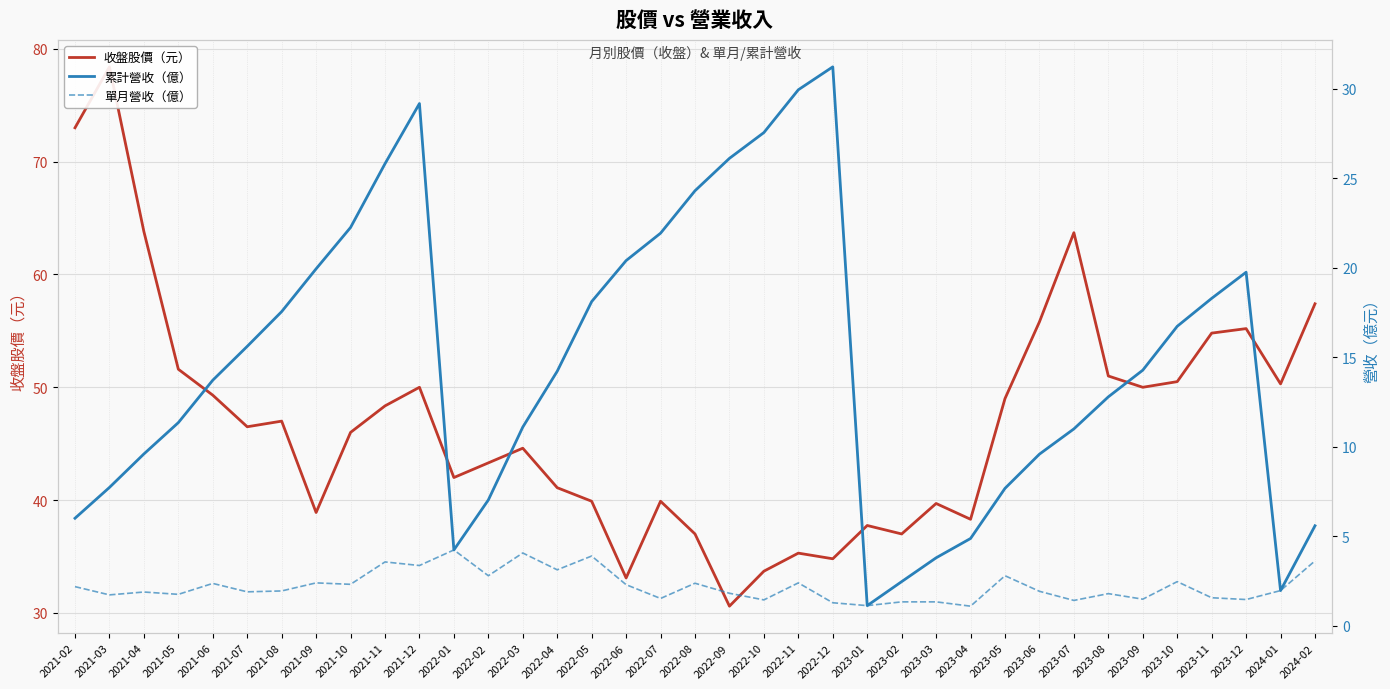

True or false: 單月營收（億） and 收盤股價（元） cross at least once.

False